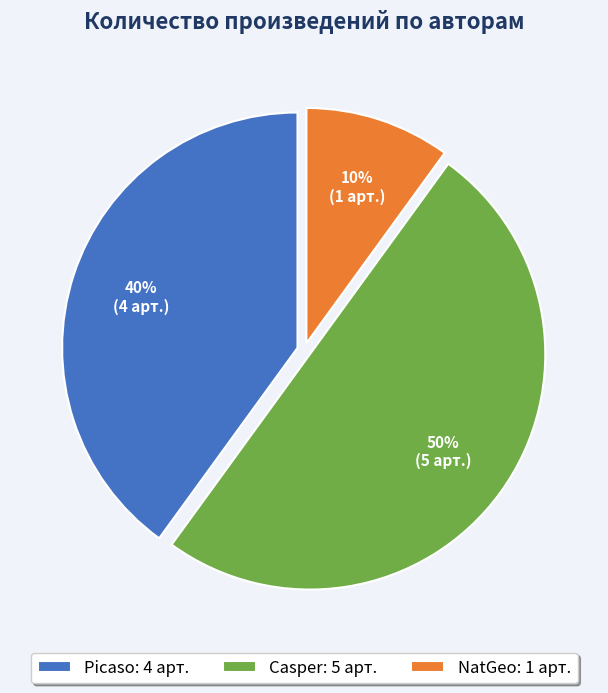

To the nearest percent, what portion does Picaso: 4 арт. represent?

40%